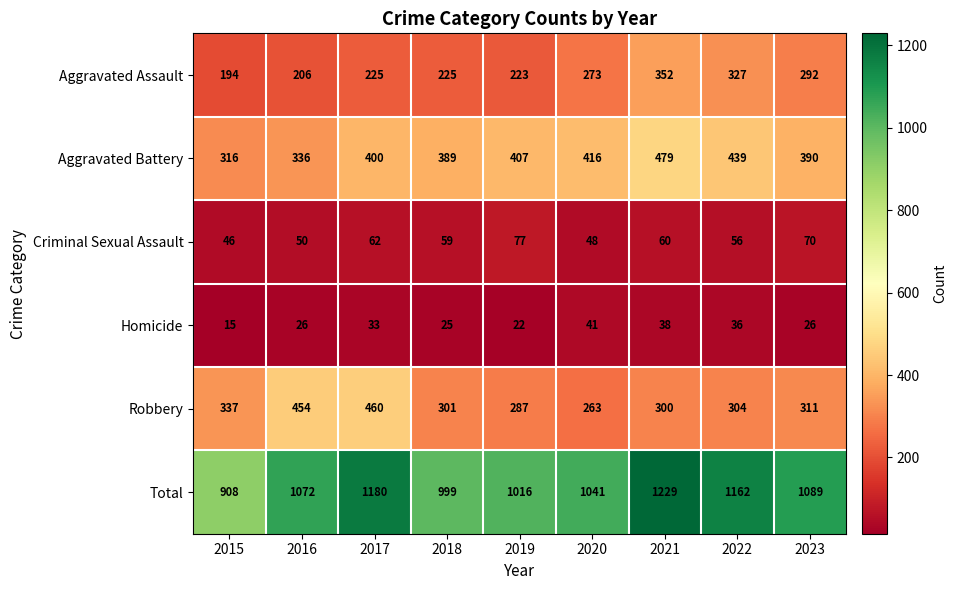

What is the sum of the Robbery values at 2016 and 2017?

914